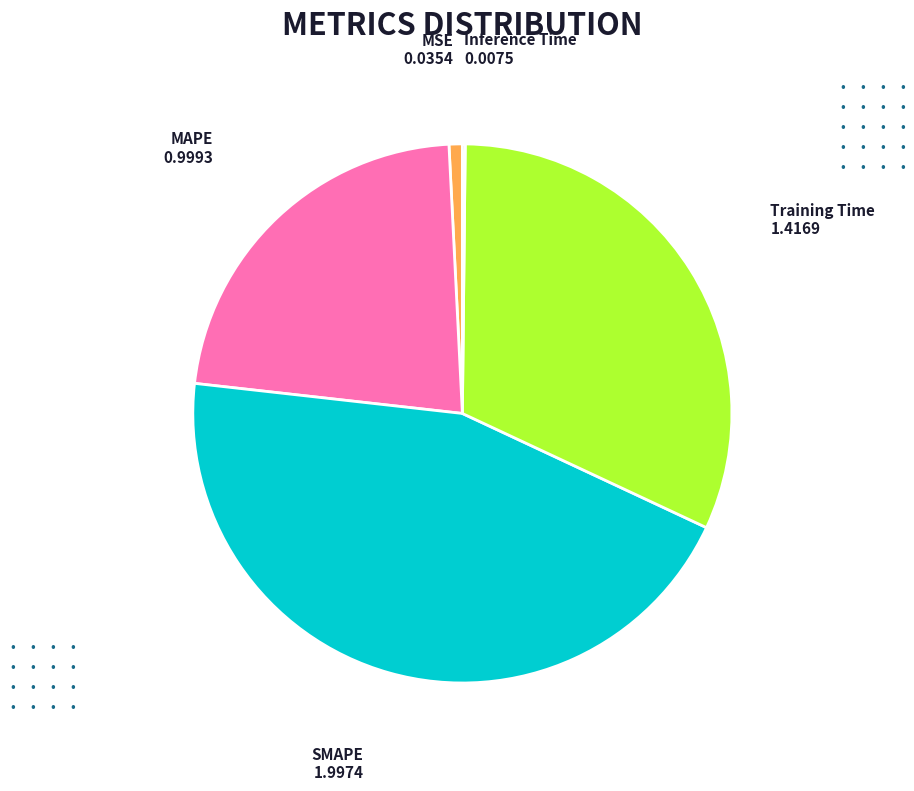

Is there any slice that represents more than half of the pie?

No